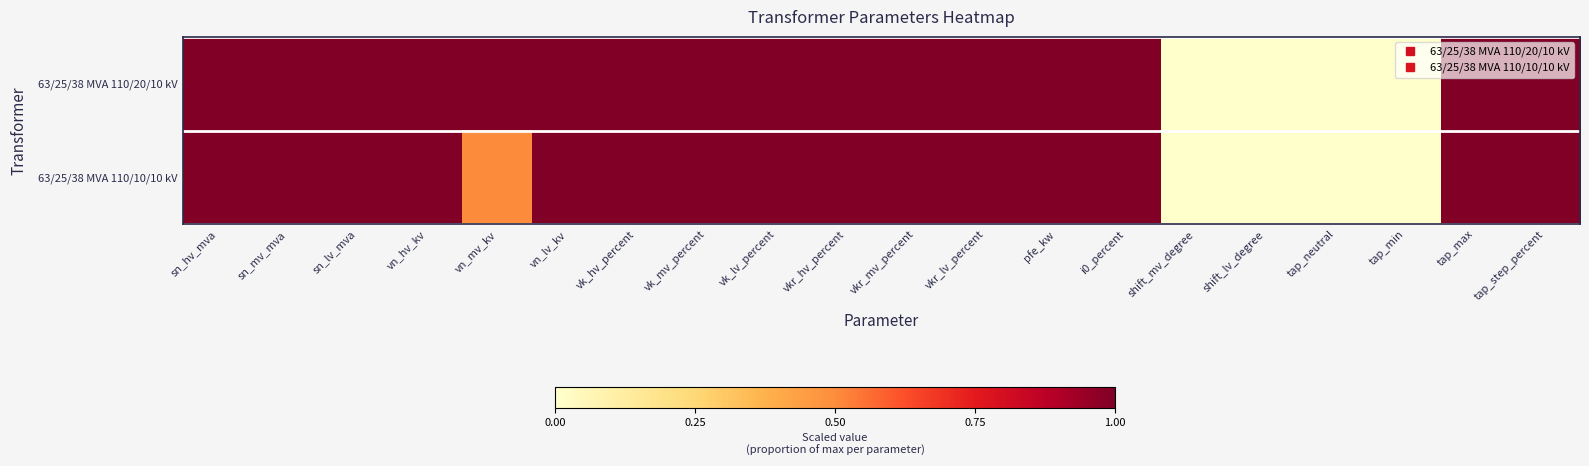

Which series has the largest total across all categories?

63/25/38 MVA 110/20/10 kV